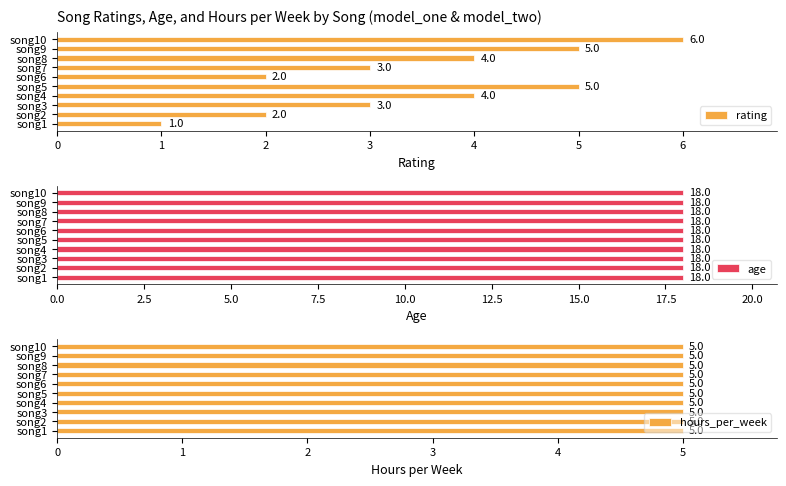

What are all the series names shown in the legend?

rating, age, hours_per_week